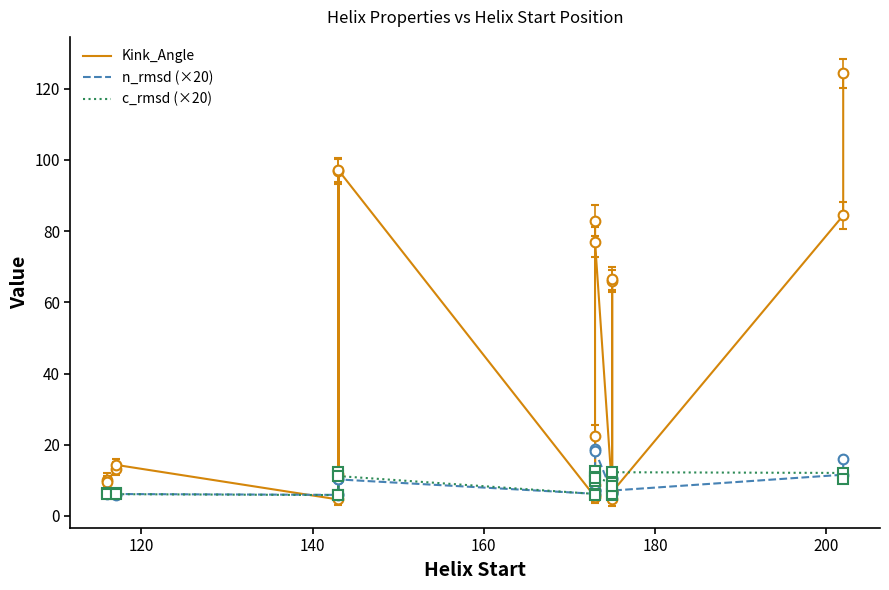

What is the smallest value displayed?

4.6